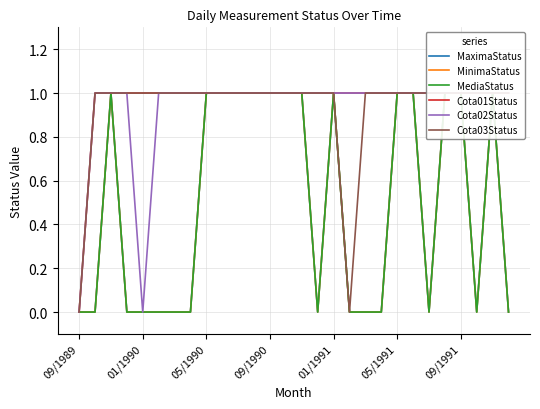

Between 15 and 21, which is larger?

21